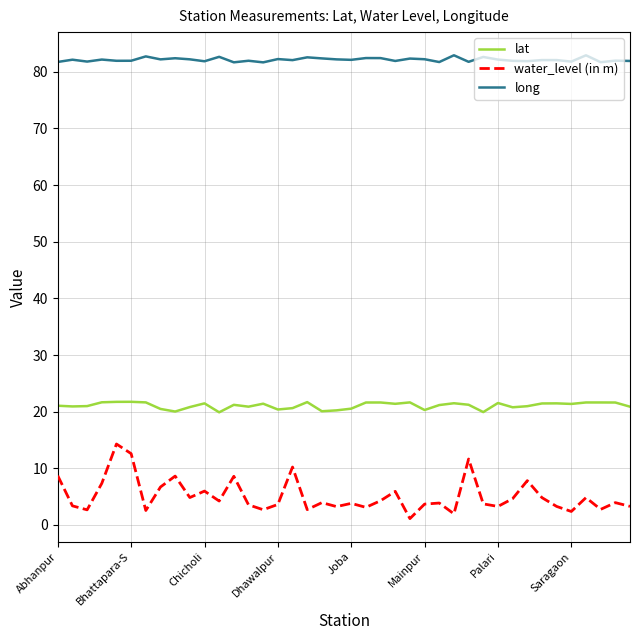

What is the minimum value shown in the chart?

1.1